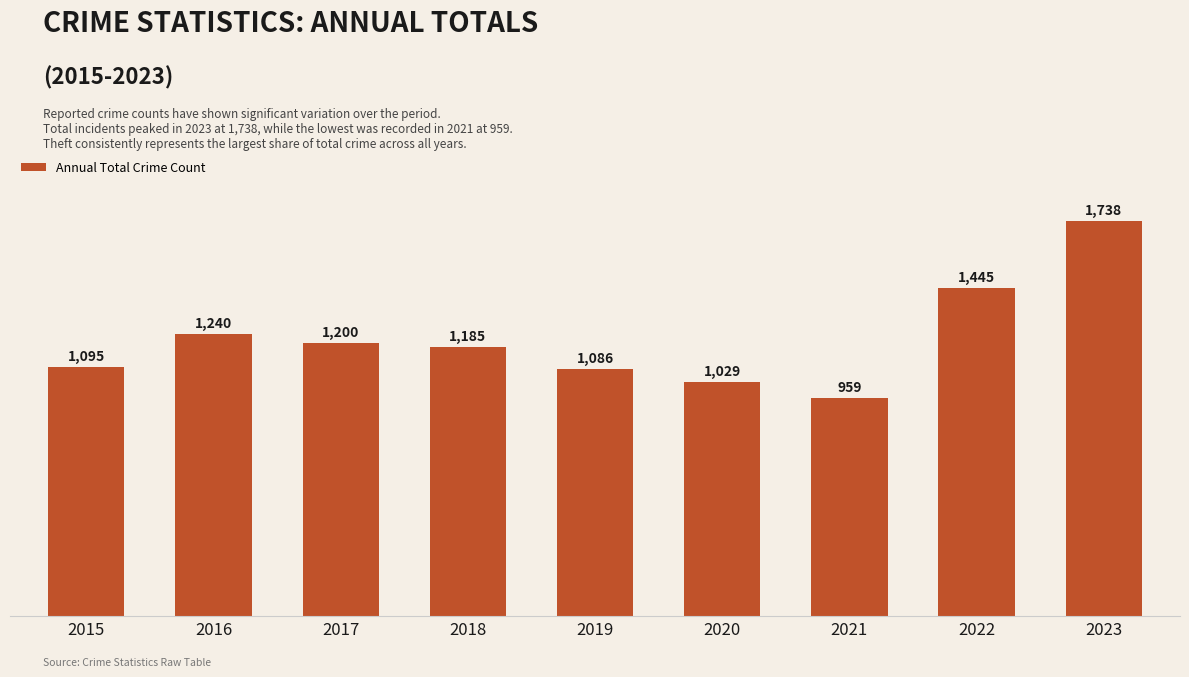

Reading left to right, what are all the values shown in this chart?

2015=1095	2016=1240	2017=1200	2018=1185	2019=1086	2020=1029	2021=959	2022=1445	2023=1738